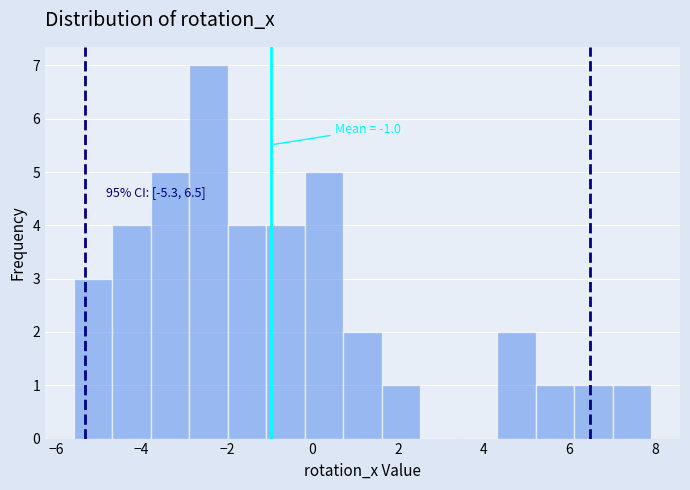

Which range on the x-axis has the tallest bar?

-2.8 to -2.0